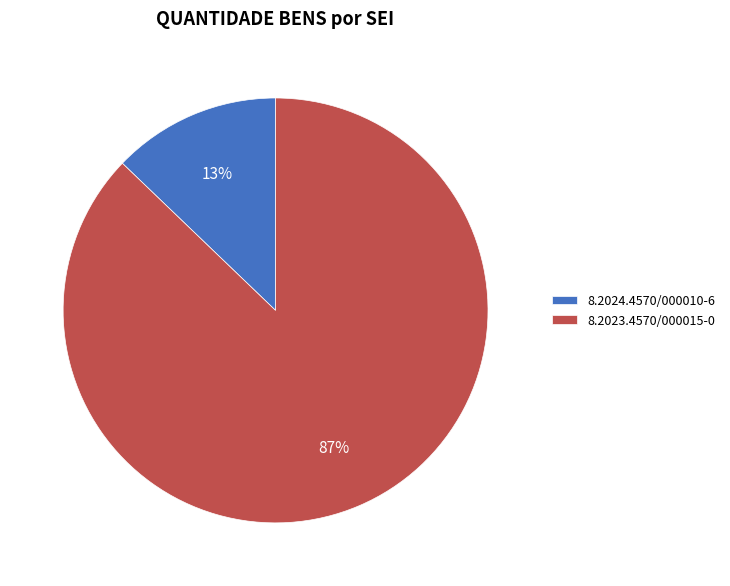

Count the number of slices in the pie.

2